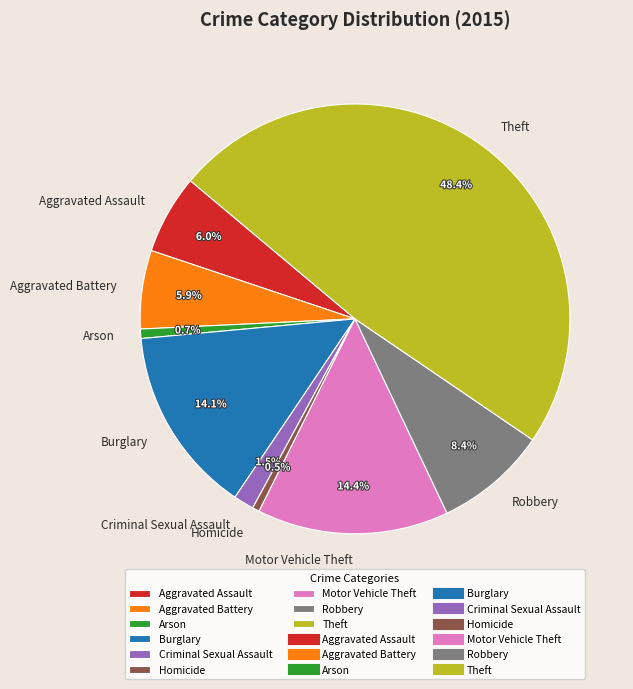

Is it true that Arson is 1% of the pie?

True